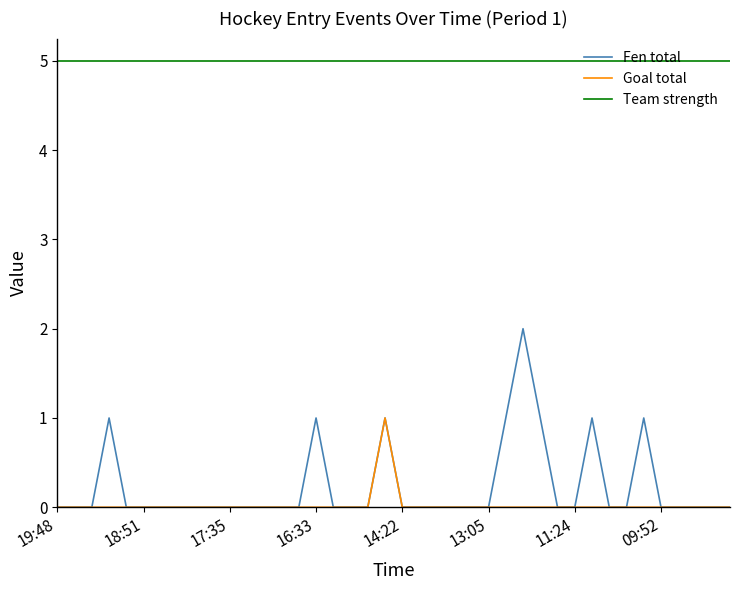

List the series in order of their peak value, highest first.

Team strength, Fen total, Goal total